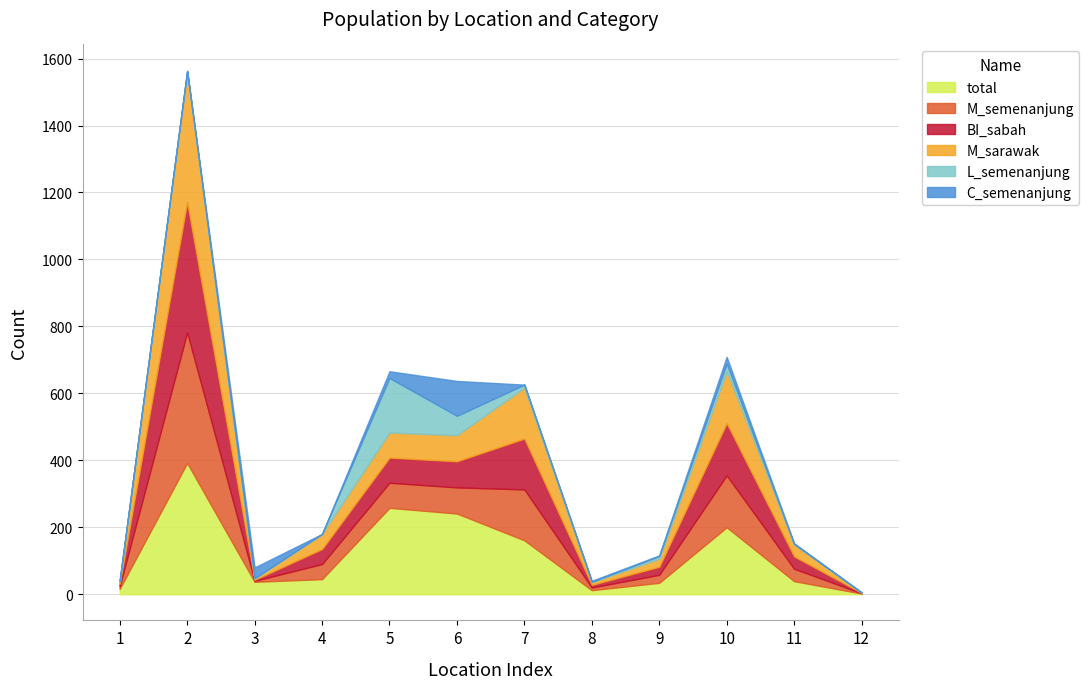

True or false: M_semenanjung and M_sarawak cross at least once.

False